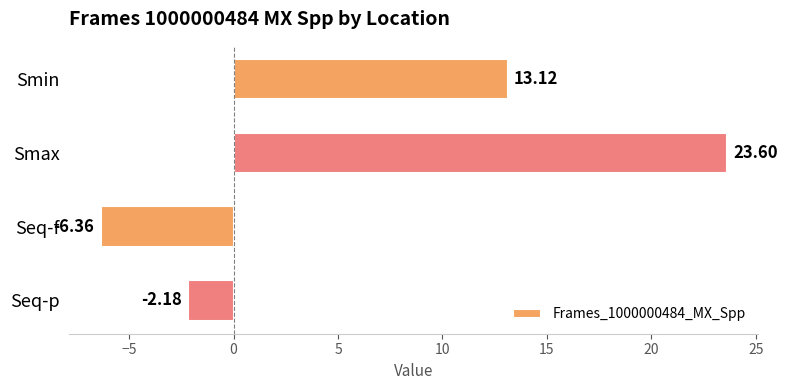

What is the greatest value displayed?

23.6